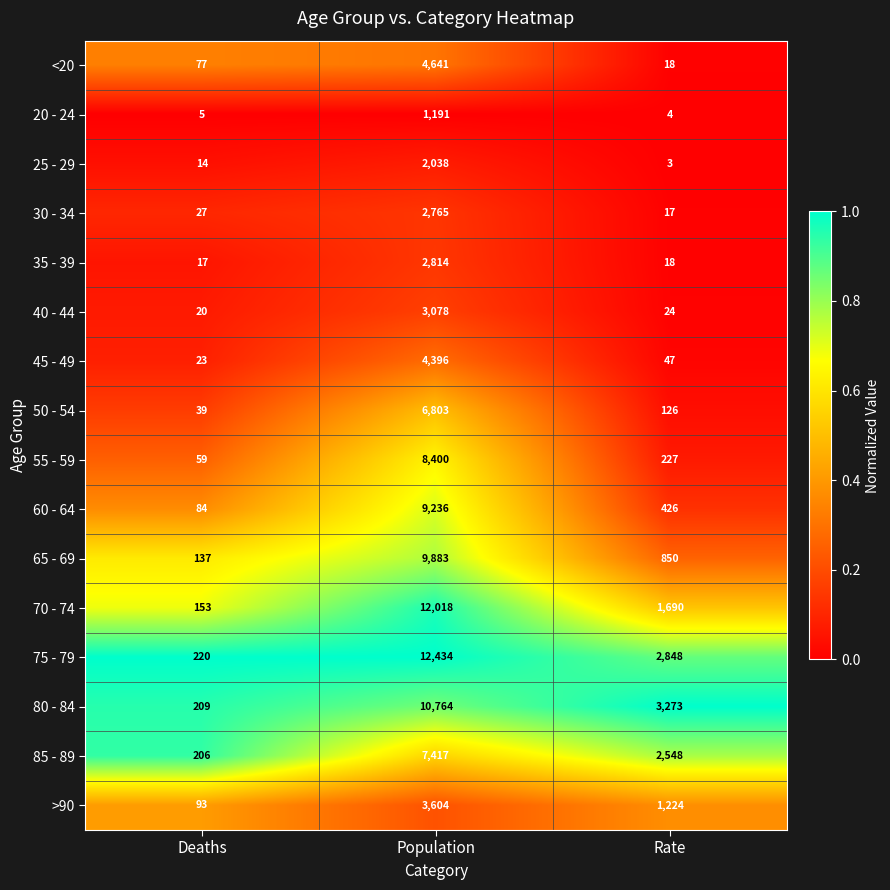

The value of 85 - 89 at Rate is 1065. True or false?

False